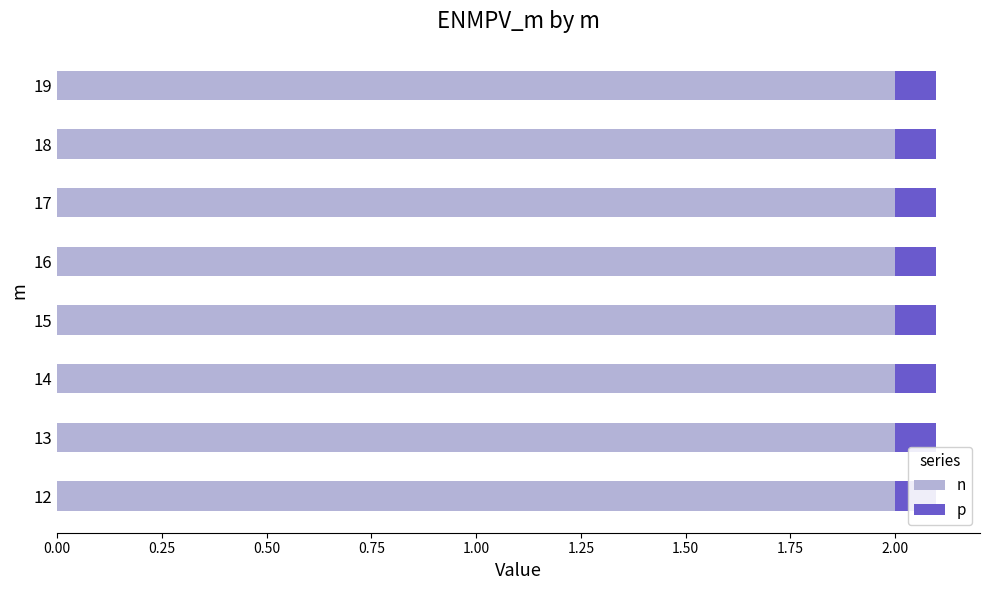

What are all the series names shown in the legend?

n, p